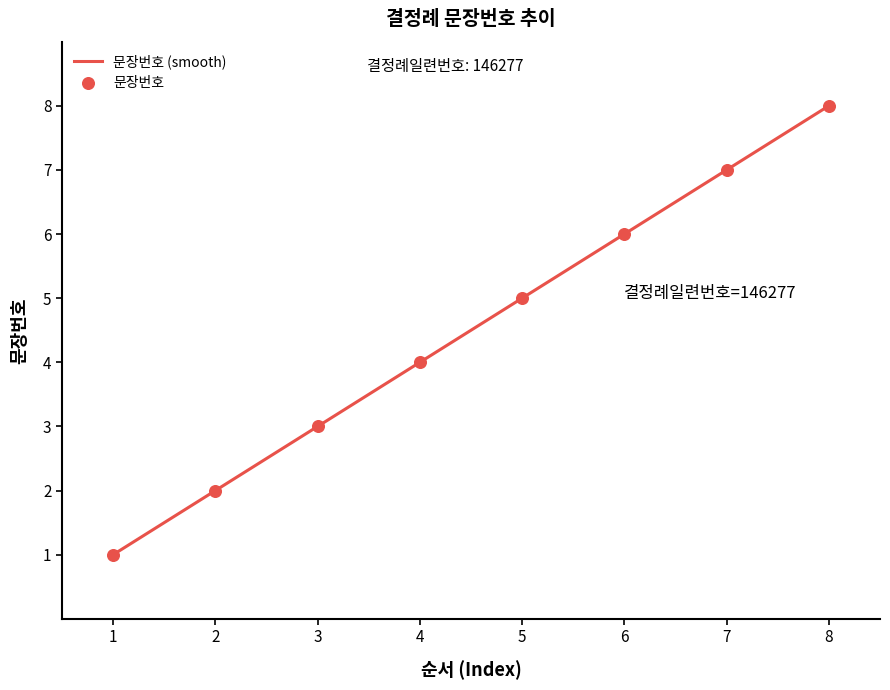

Which has a higher value, 2 or 4?

4